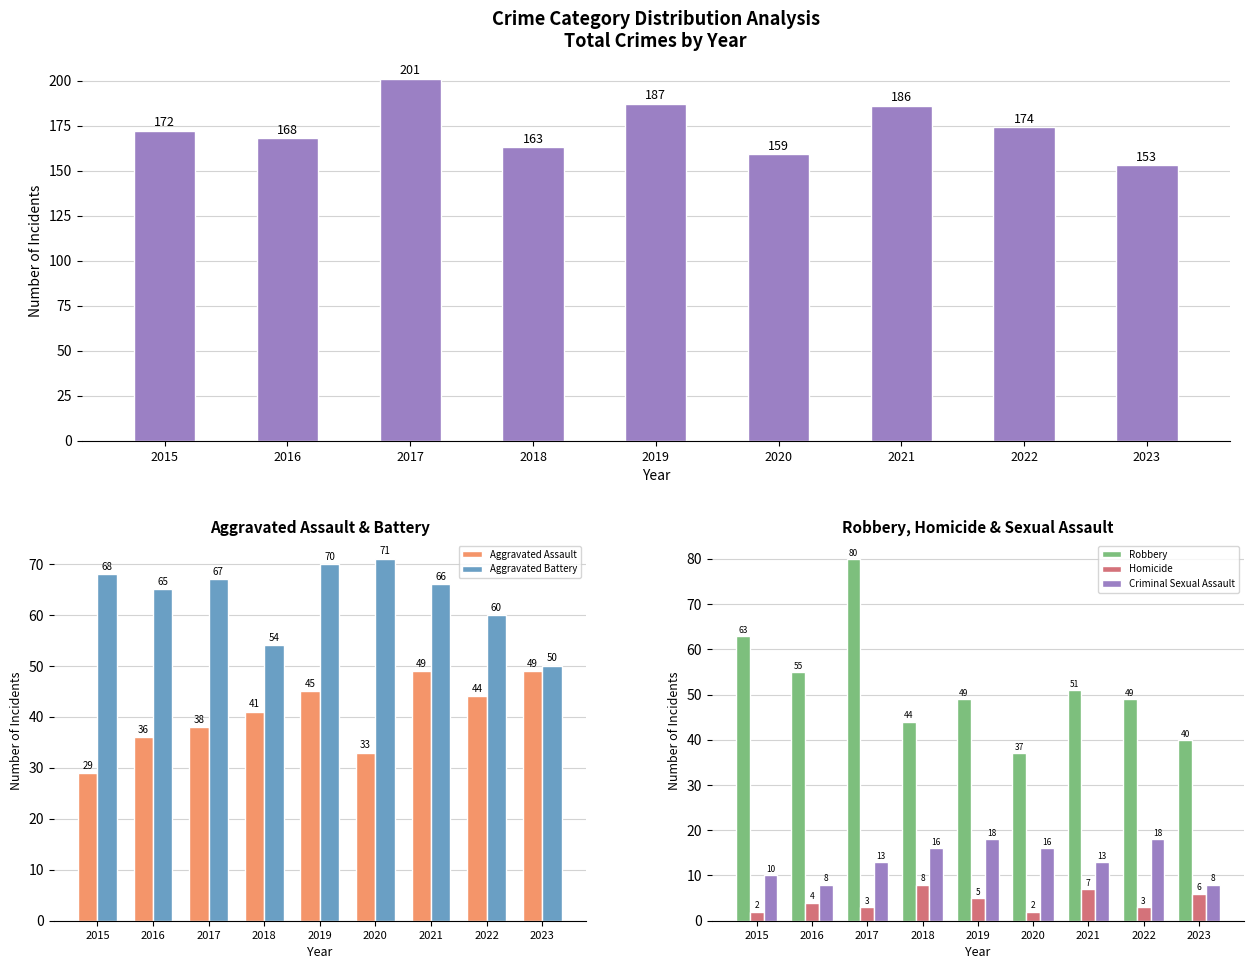

How many groups of bars are there?

9